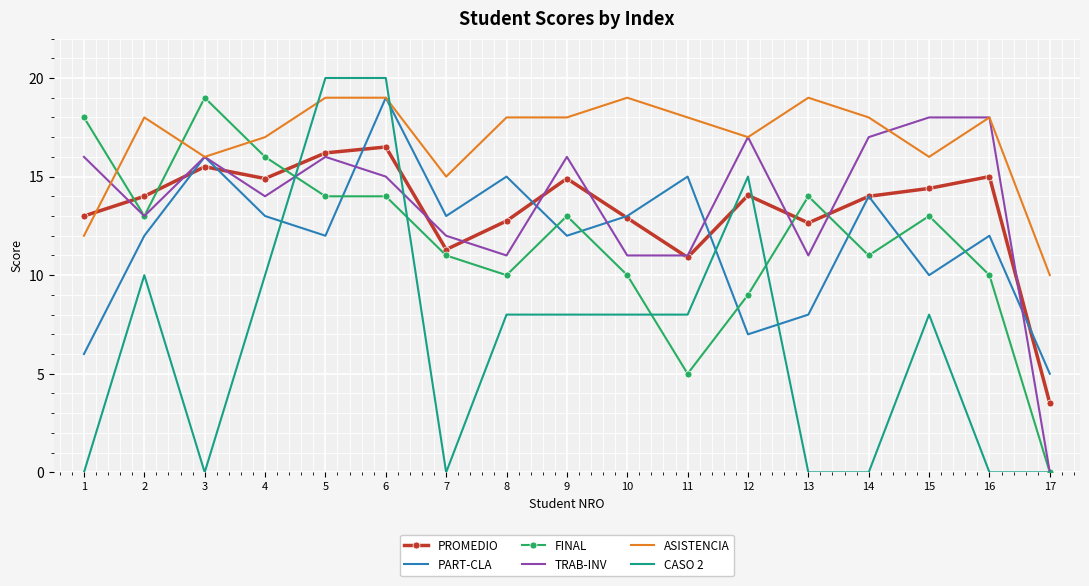

Is it true that ASISTENCIA equals 18.0 at 16?

True